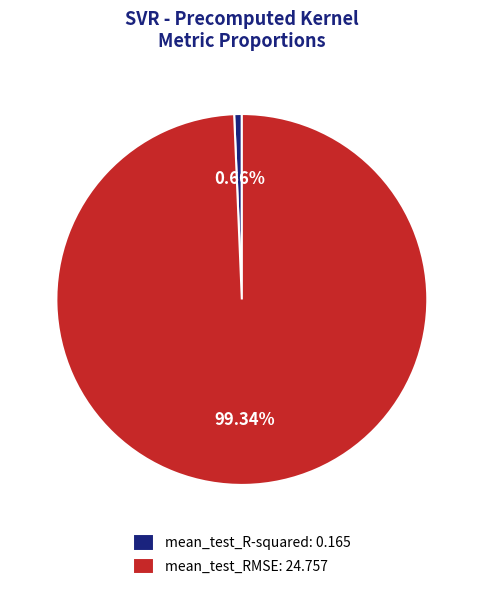

Which category has the smallest portion of the pie?

mean_test_R-squared